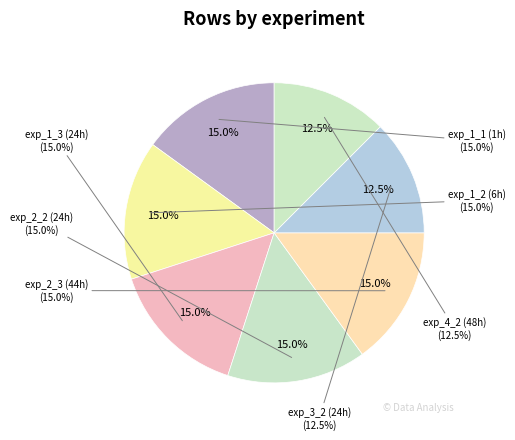

To the nearest percent, what is the combined percentage of experiment_4_2. contact duration 48h and experiment_2_2. contact duration 24h?

28%